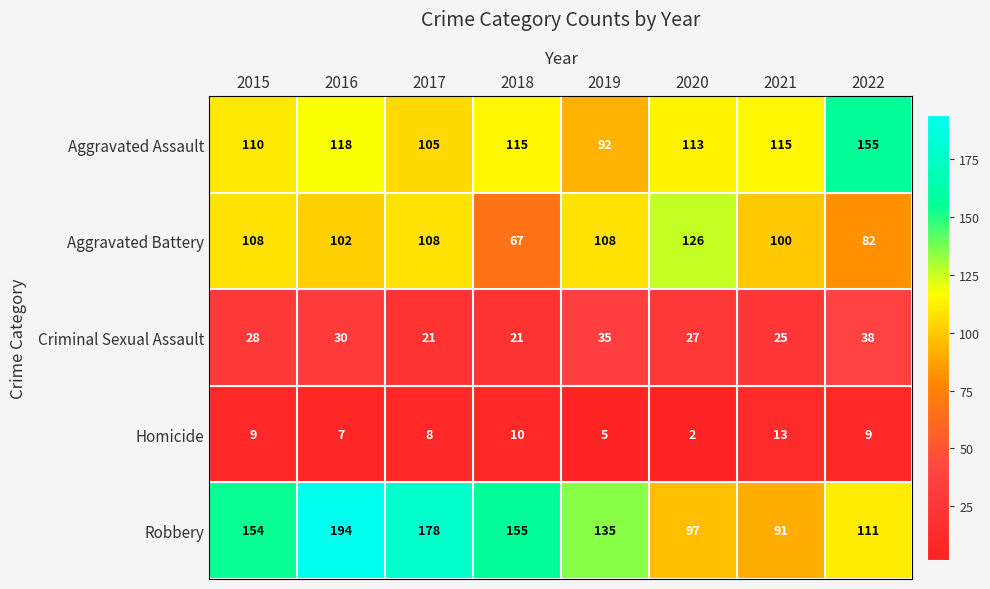

Which series has the largest total across all categories?

Robbery